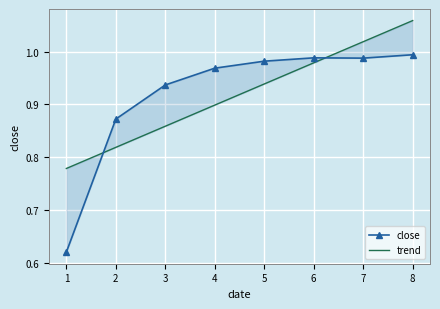

At 5, list the series in order from smallest to largest.

trend, close